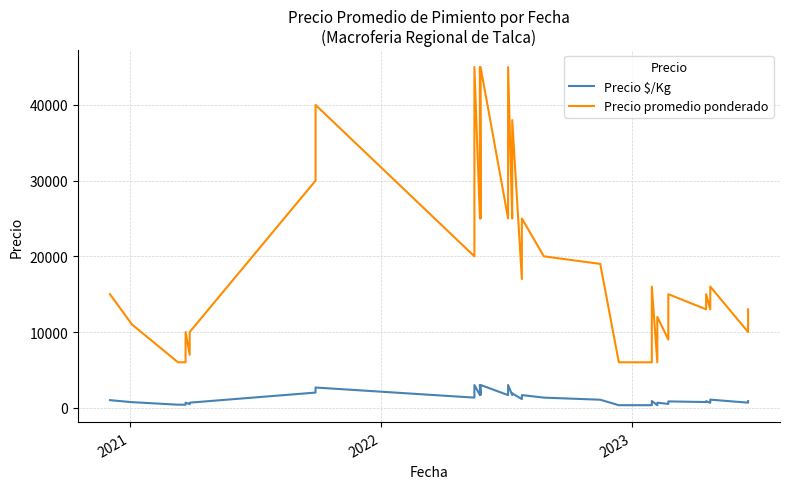

At which label does Precio promedio ponderado reach its minimum?

2022